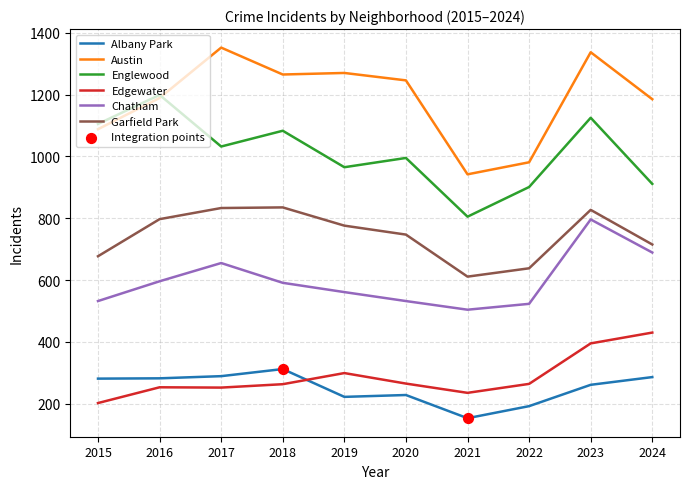

Which series has the largest total across all categories?

Austin